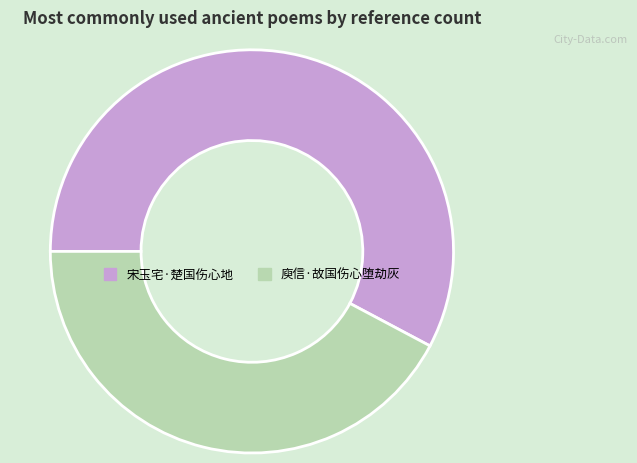

How many segments does this pie chart have?

2